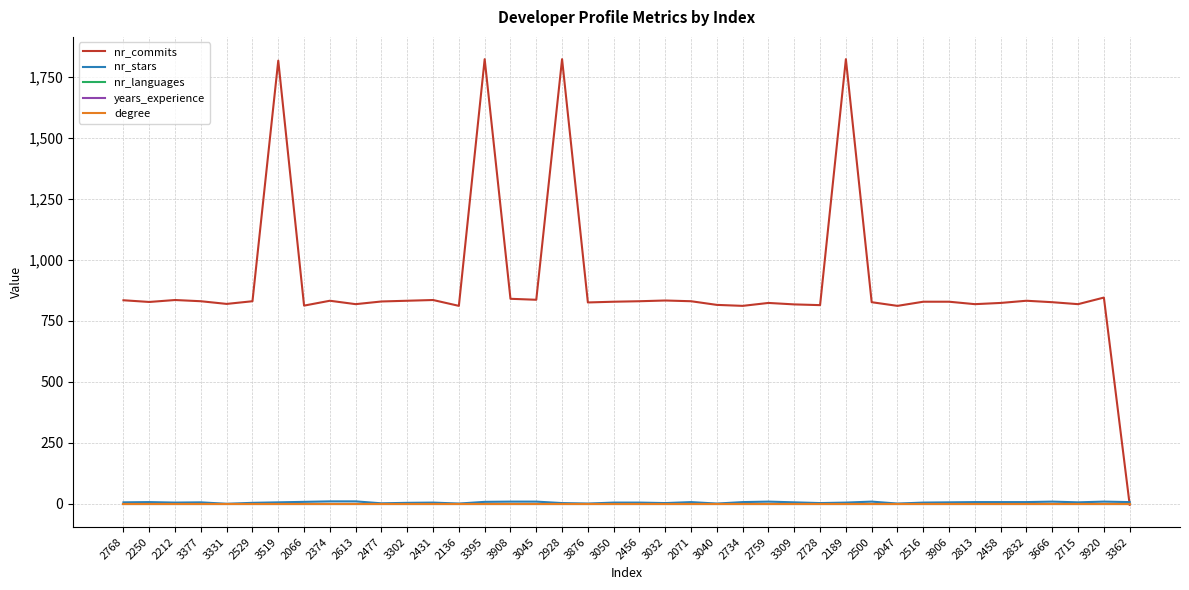

Does the chart display data point markers on the line(s)?

No